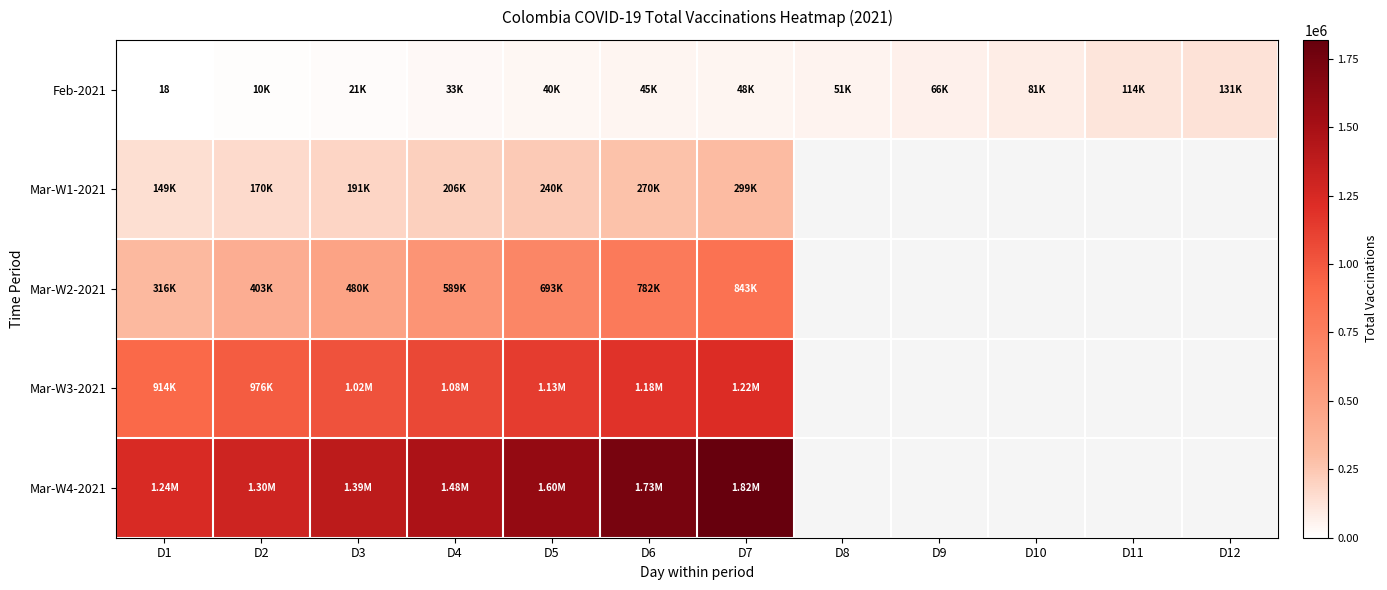

At how many categories does at least one series exceed 163202?

7